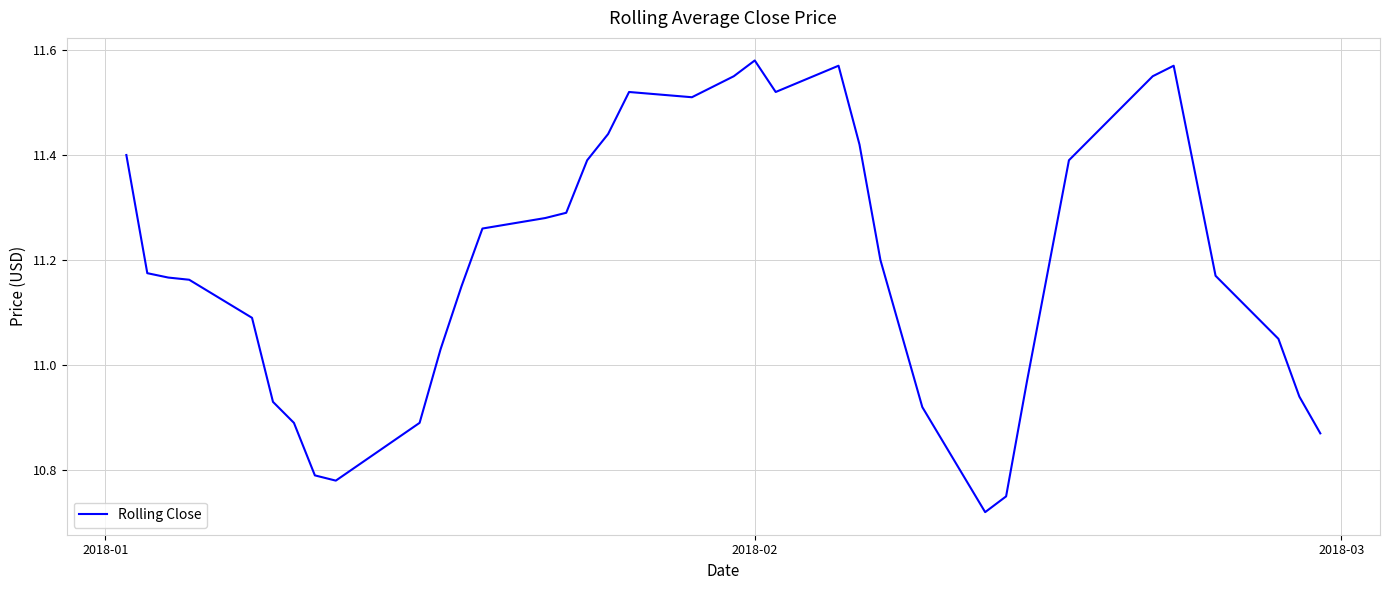

What is the difference between the maximum and minimum values?

0.9